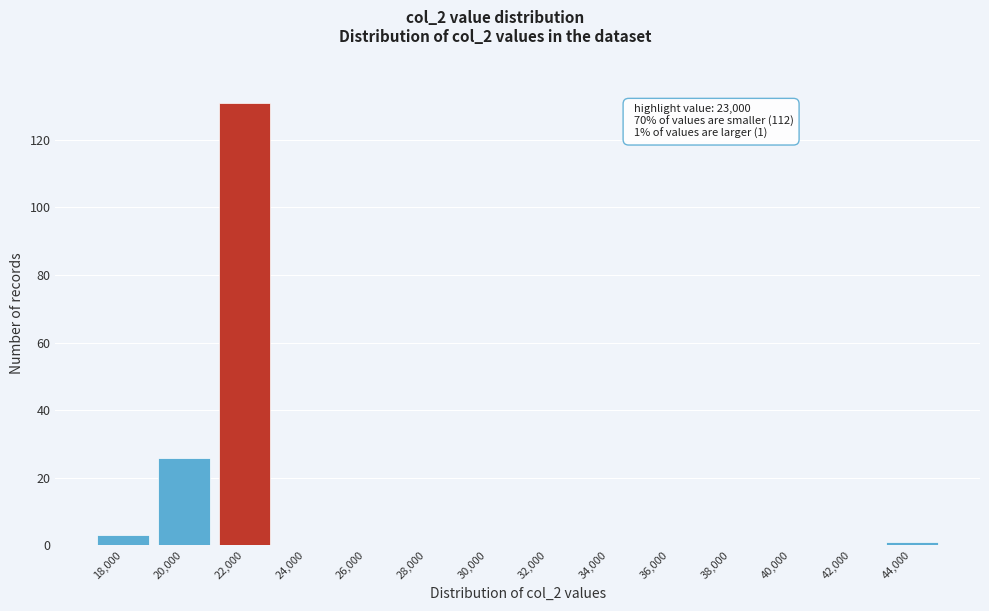

Reading right to left, what are all the values shown in this chart?

44,000=1	42,000=0	40,000=0	38,000=0	36,000=0	34,000=0	32,000=0	30,000=0	28,000=0	26,000=0	24,000=0	22,000=131	20,000=26	18,000=3